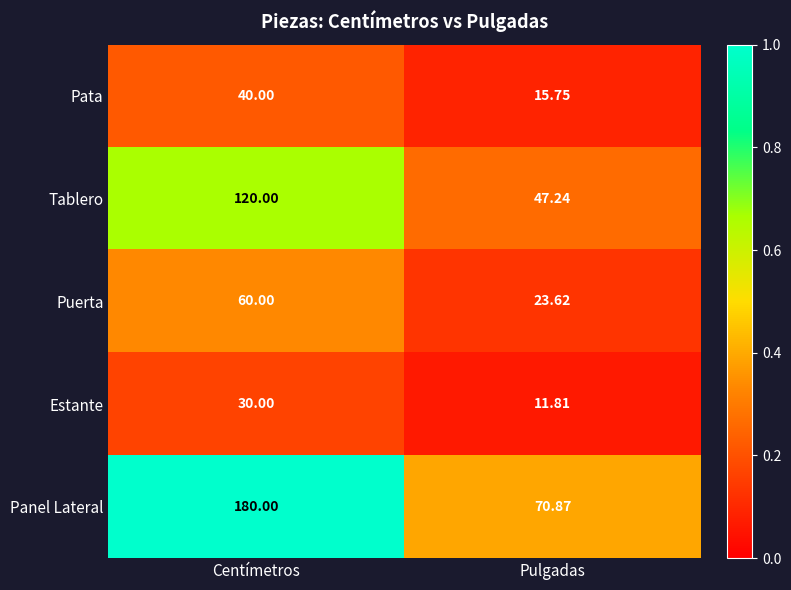

Where is Tablero nearest to the value 83?

Pulgadas